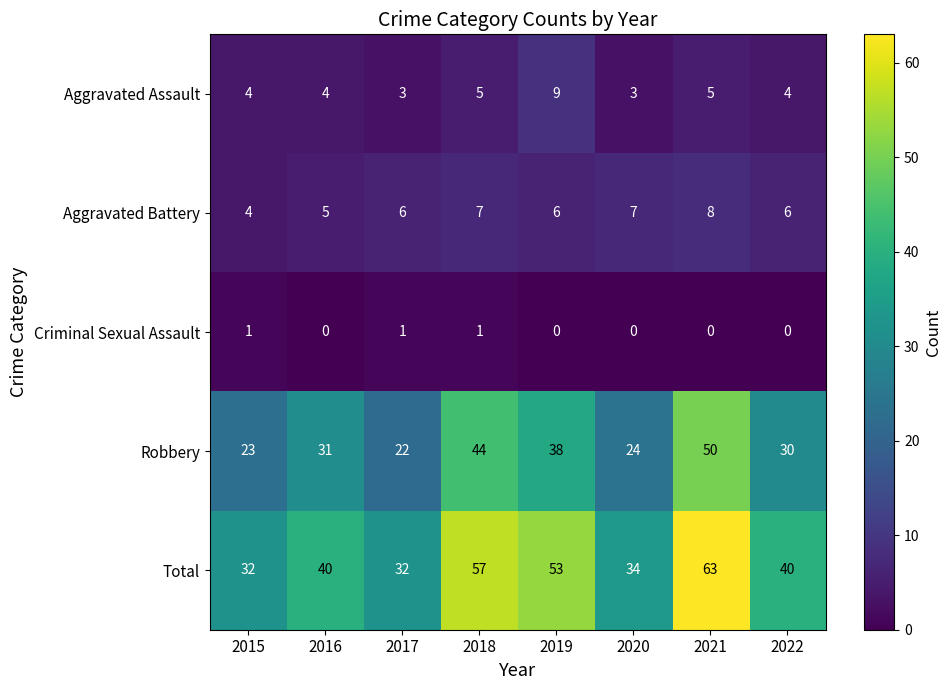

What is the highest value of the Robbery series?

50